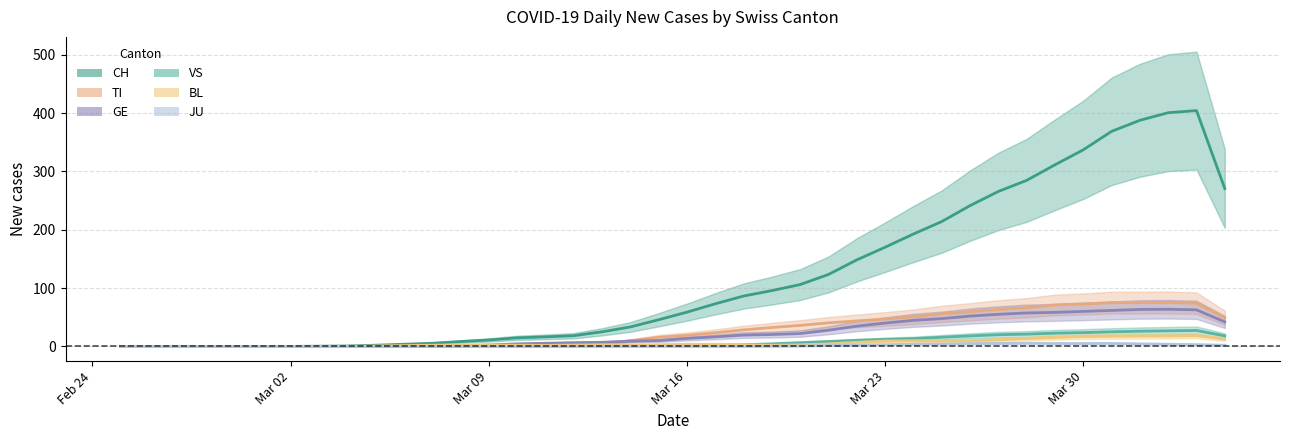

Where does the GE series first go above 13?

Mar 16